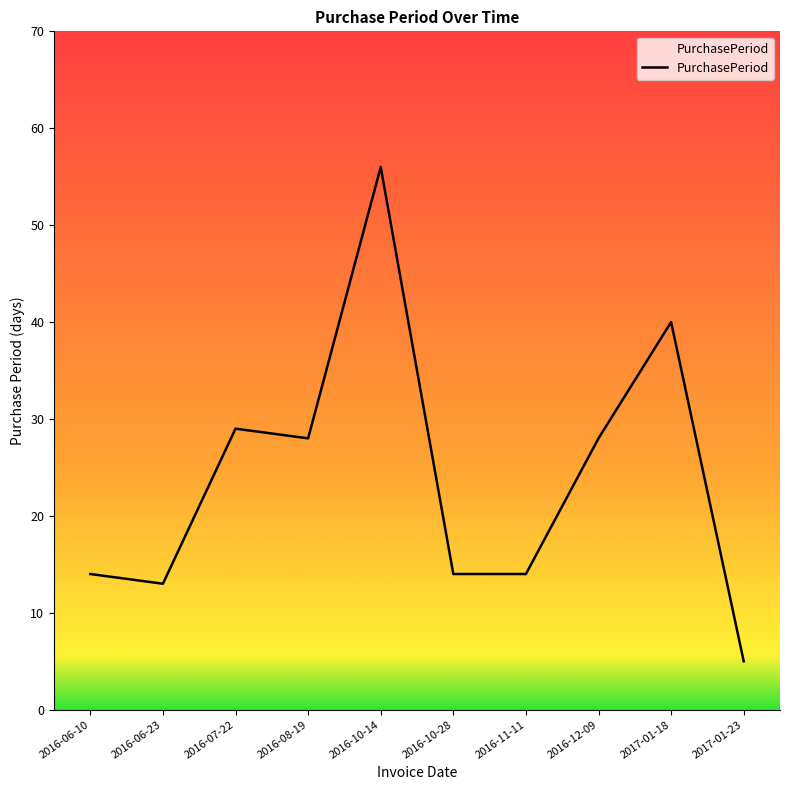

What value does the data have at 2016-10-28, to the nearest 10?

10